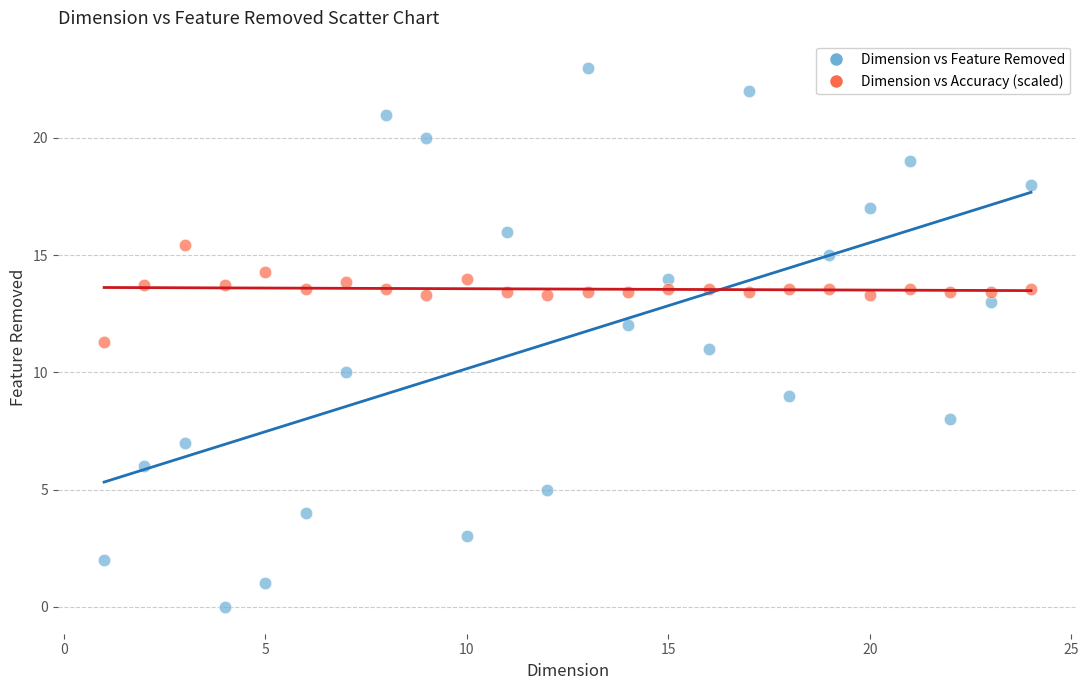

What are all the series names shown in the legend?

Dimension vs Feature Removed, Dimension vs Accuracy (scaled)